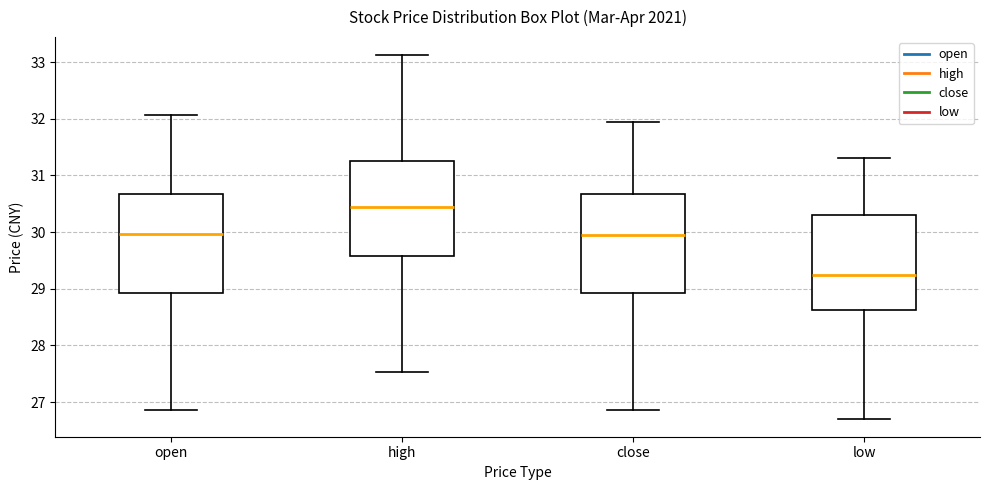

Reading left to right, read every box against the y-axis: the position of its median line, the range the box covers, and the ends of its whiskers. The values are not printed on the chart, so give them approximately, as read against the axis.

open: median 30.0, box 28.9 to 30.7, whiskers 26.9 to 32.1
high: median 30.4, box 29.6 to 31.3, whiskers 27.5 to 33.1
close: median 30.0, box 28.9 to 30.7, whiskers 26.9 to 32.0
low: median 29.3, box 28.6 to 30.3, whiskers 26.7 to 31.3